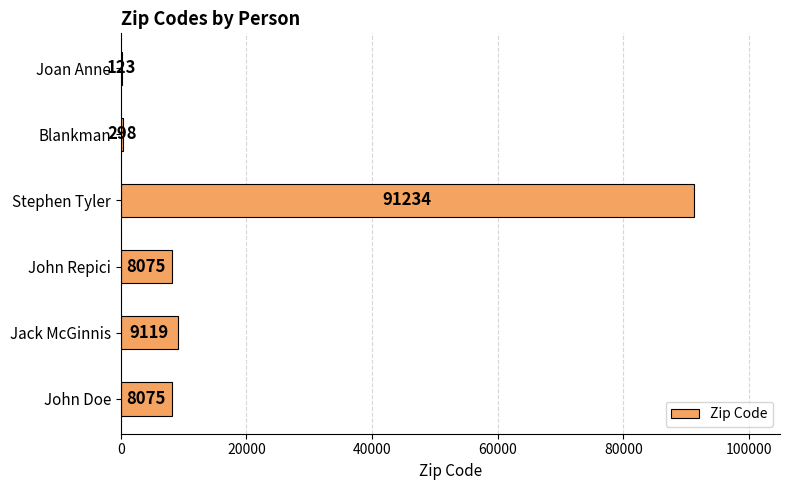

What is the sum of all values?

116924